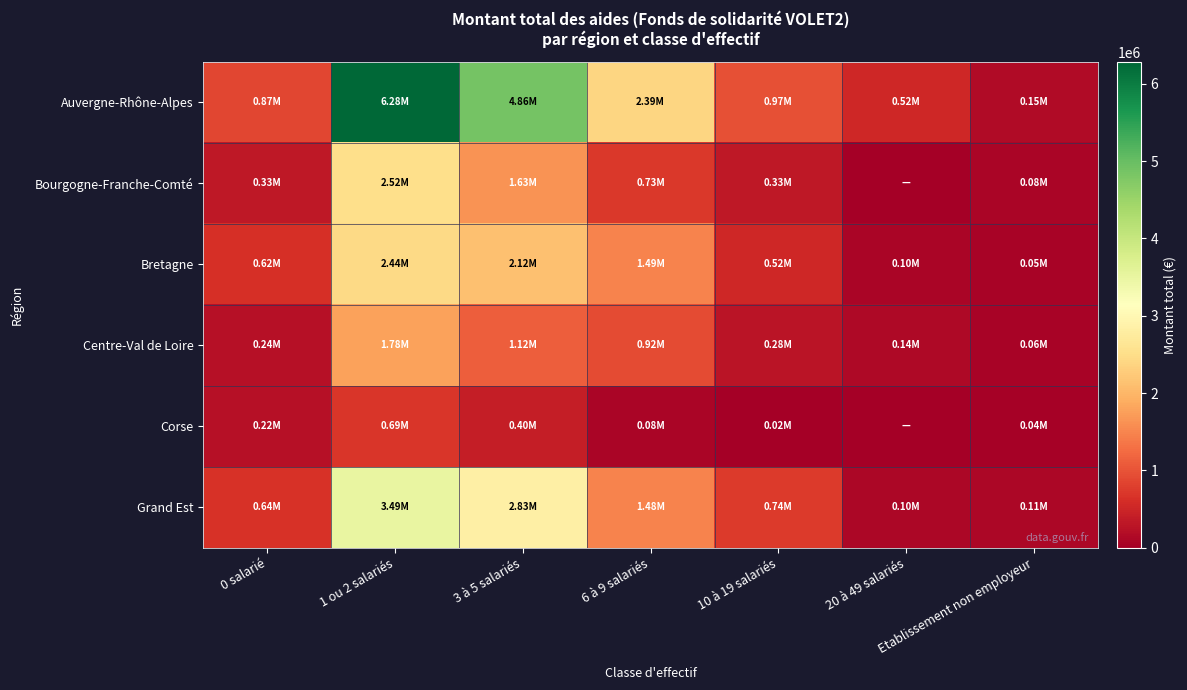

Which has a higher value, 6 à 9 salariés or 20 à 49 salariés?

6 à 9 salariés